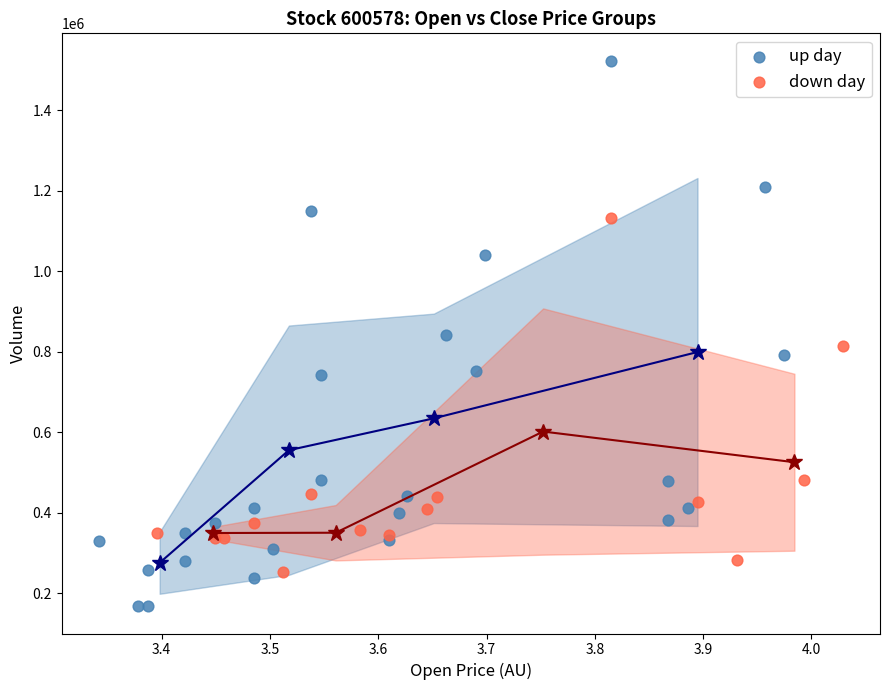

Which series has the widest spread of Y values?

up day